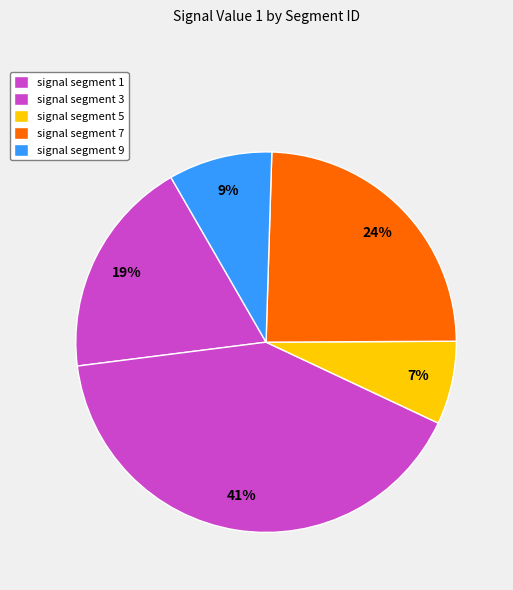

How many slices are in this pie chart?

5